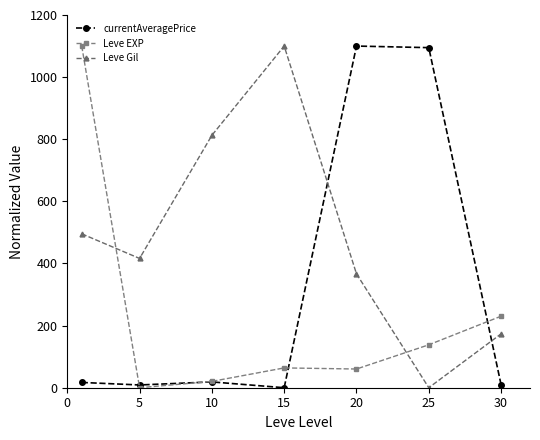

List the series in order of their overall mean, highest first.

Leve Gil, currentAveragePrice, Leve EXP